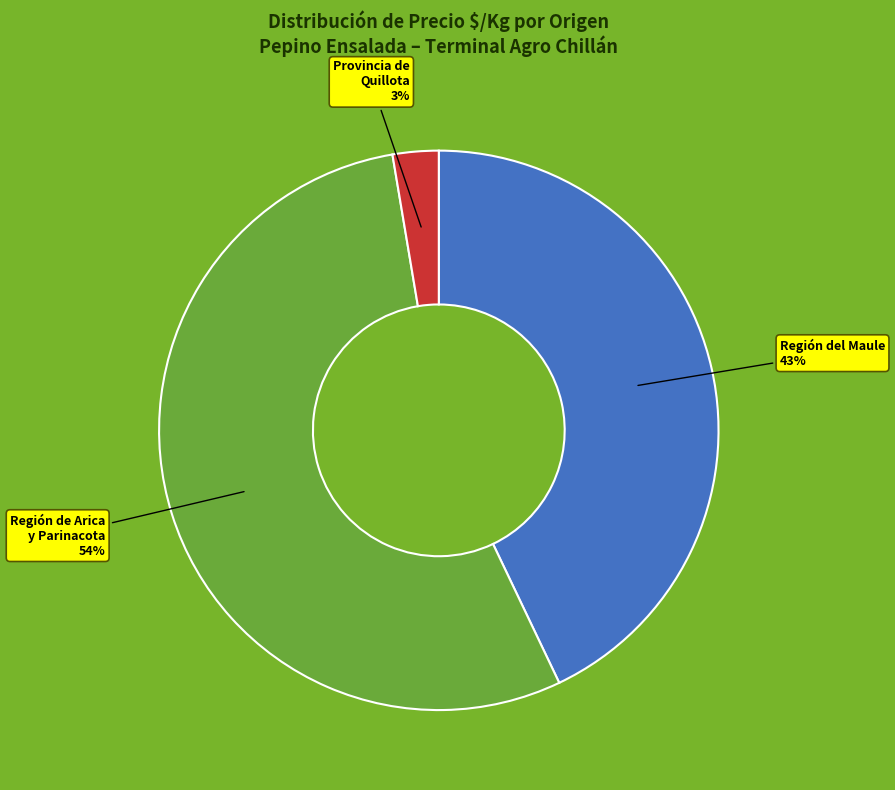

Do Provincia de Quillota and Región del Maule together represent more than half of the pie?

No